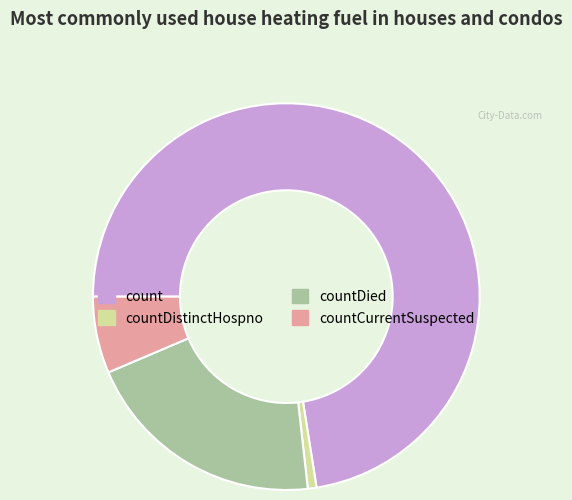

Which category has the biggest portion of the pie?

count